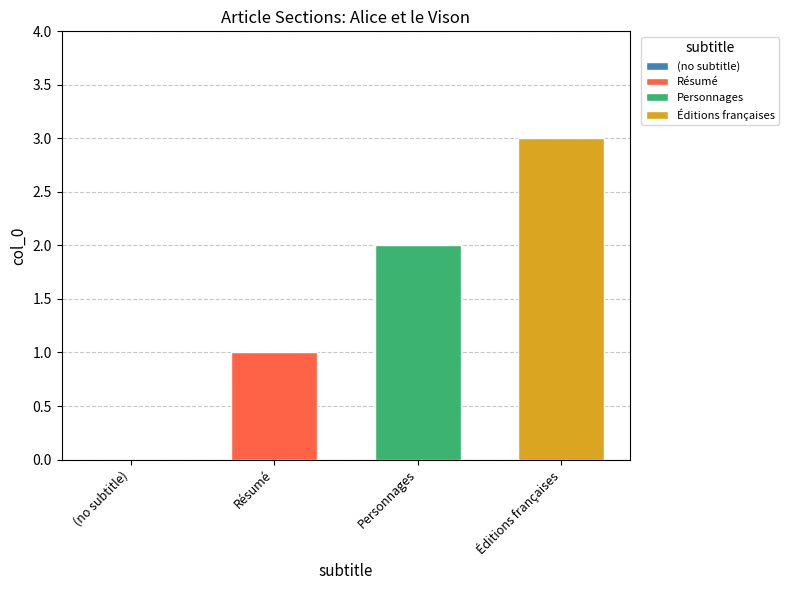

True or false: Personnages has a value of 3 at Personnages.

False